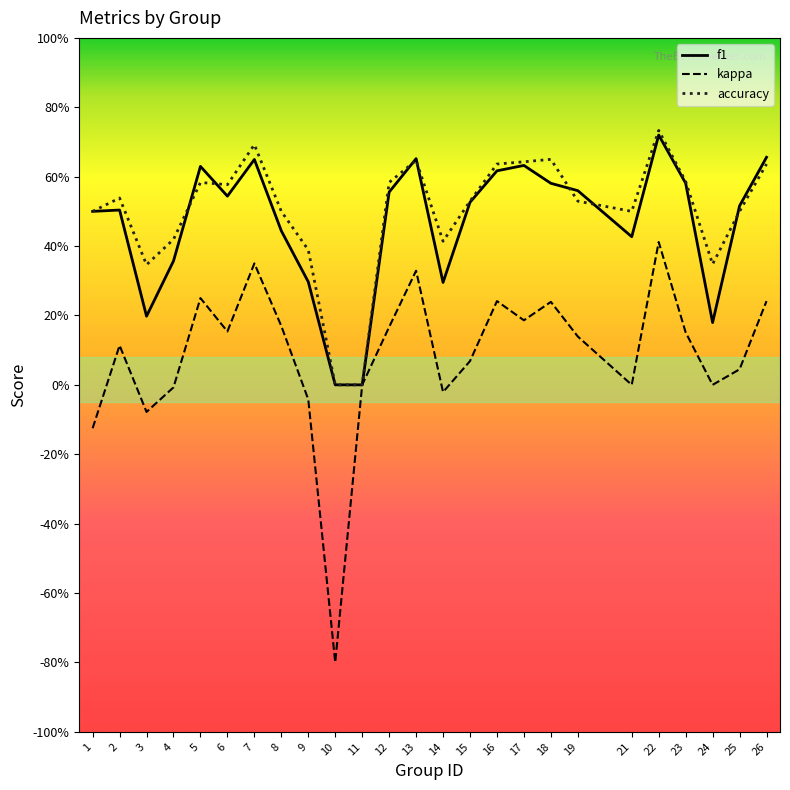

What is the value of the kappa point at the 10th from the left?

-0.8